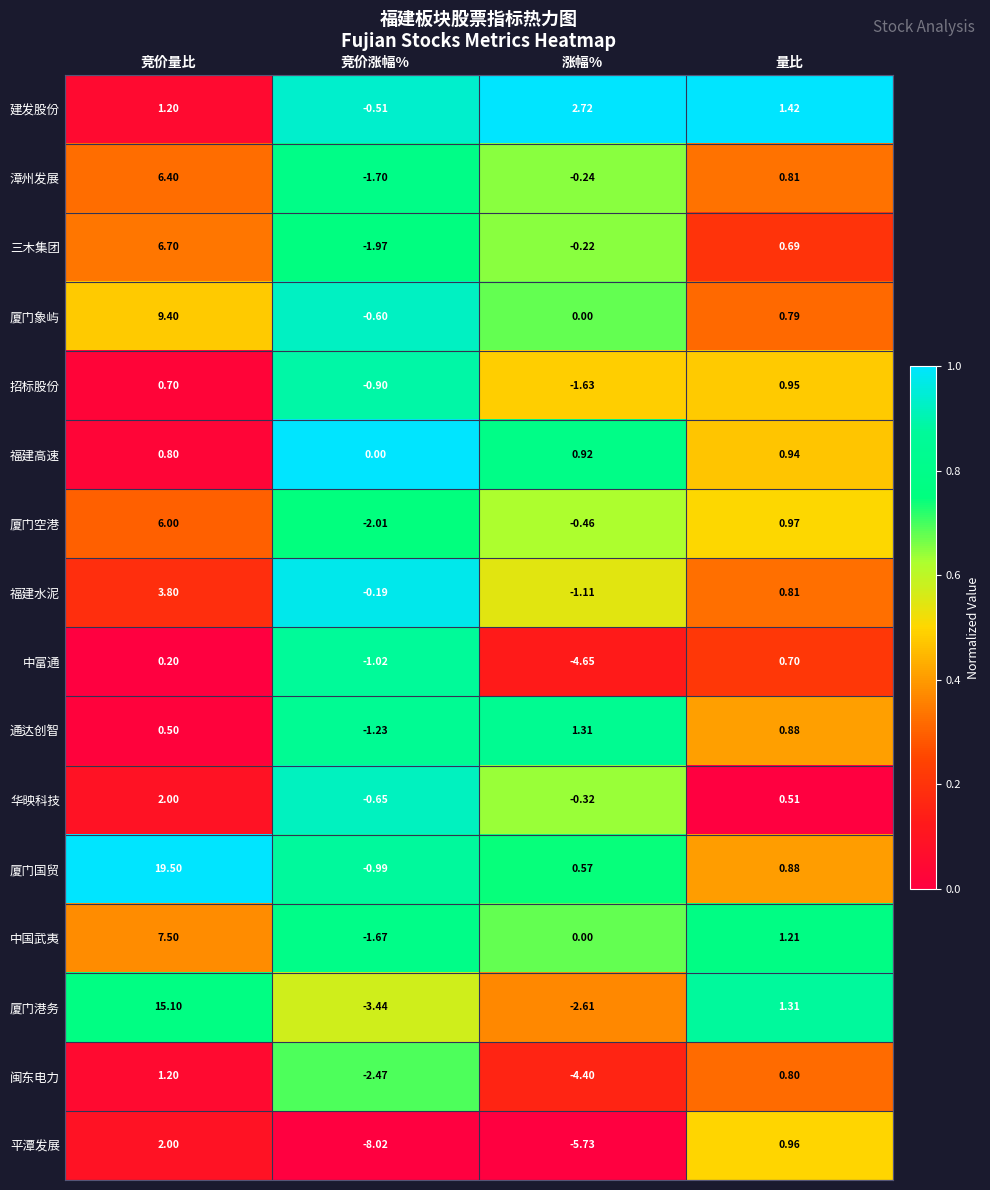

At which category is the sum across all series the highest?

竞价量比